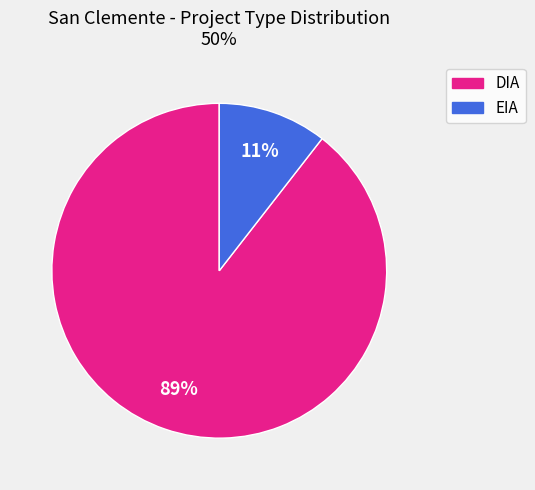

Does any single category account for the majority?

Yes